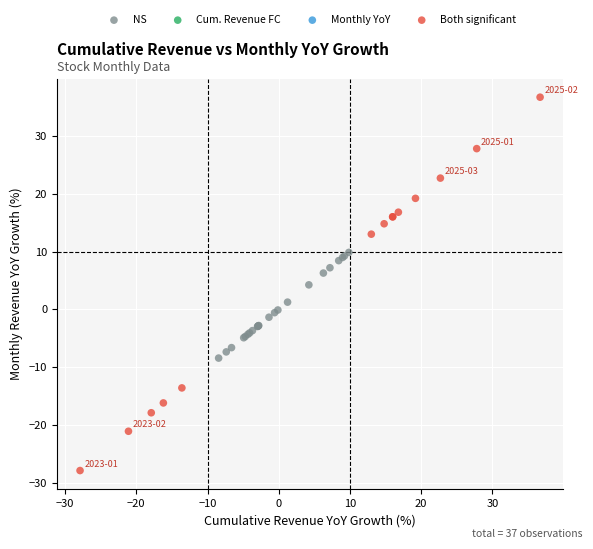

Which series contains the highest Y value?

Both significant